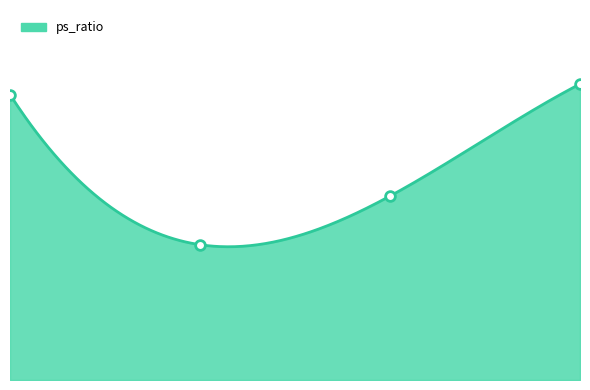

What is the ratio of the value at 2015 to the value at 2021?

1.6